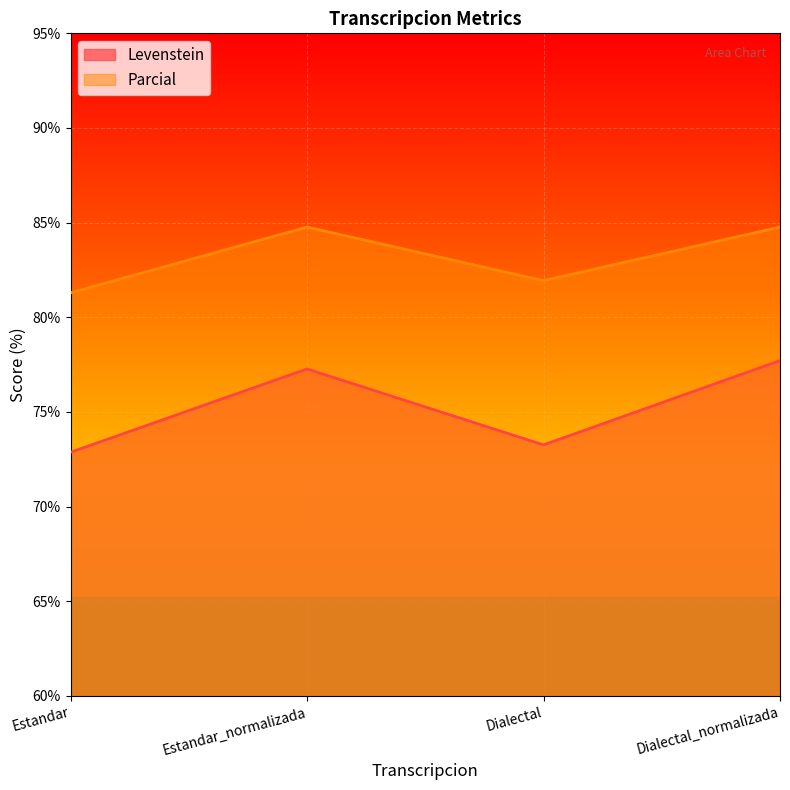

What is the total value across all series at Dialectal?

155.2